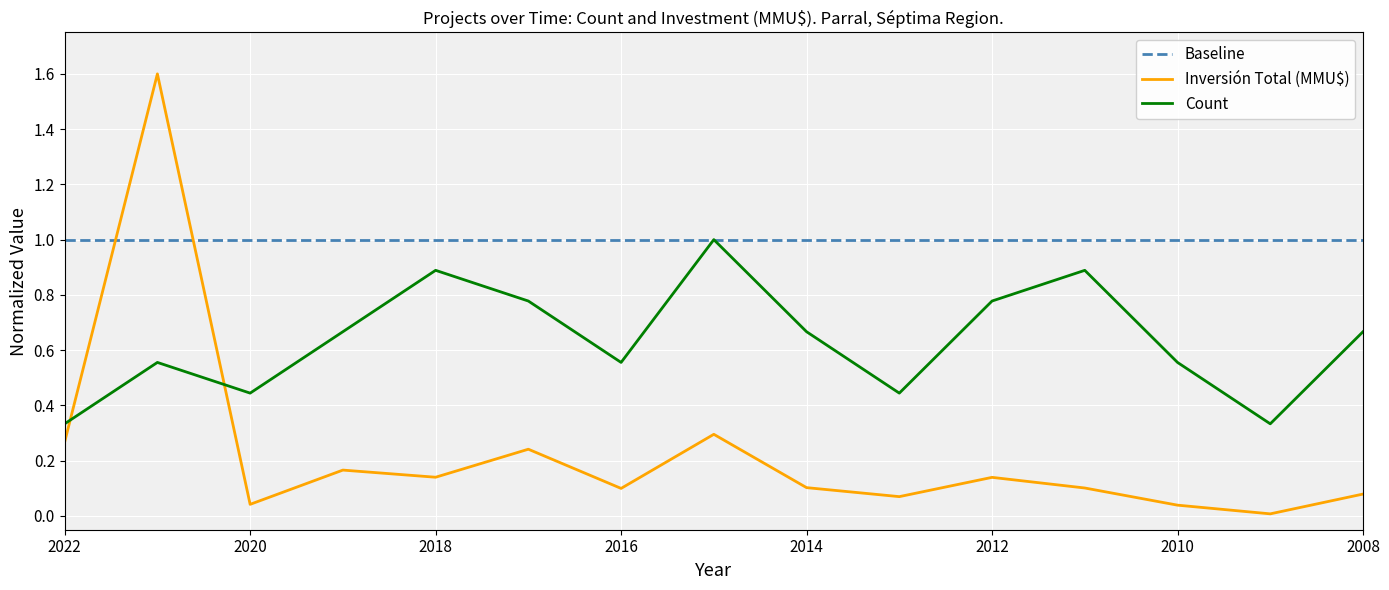

Count the number of categories in the chart.

15